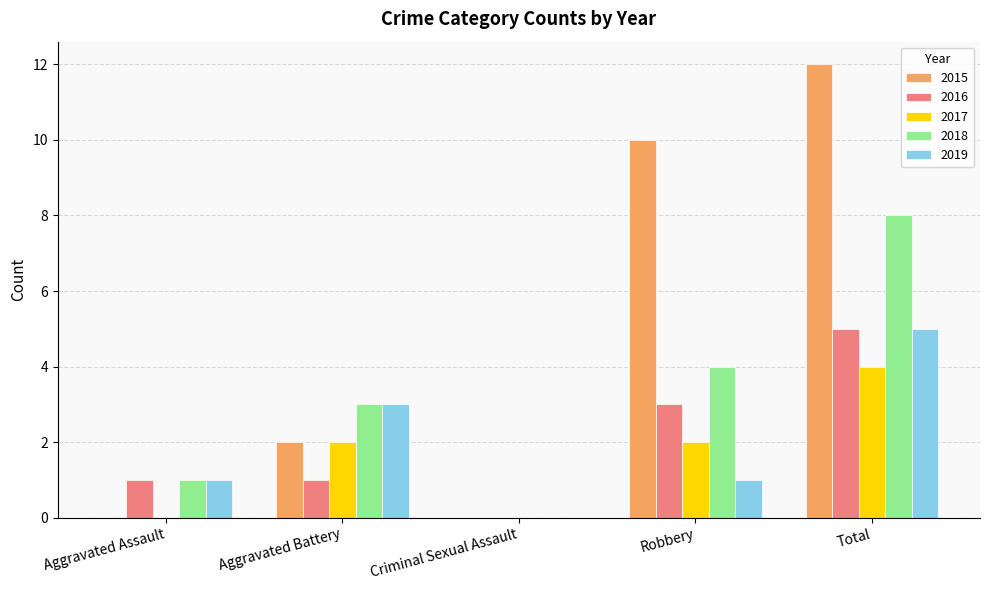

Count the 2016 values in the range 1 to 3.

3